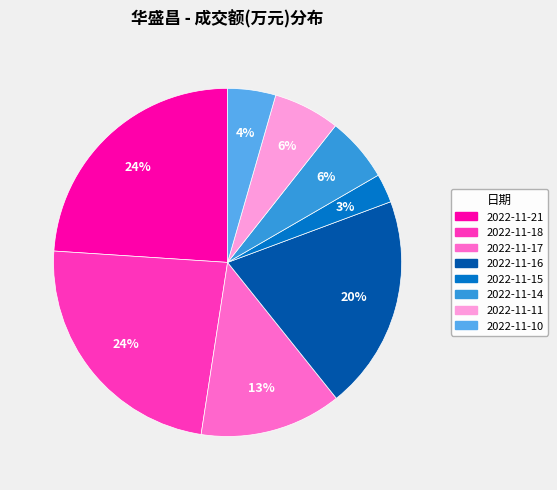

Does 2022-11-15 account for over 50% of the chart?

No